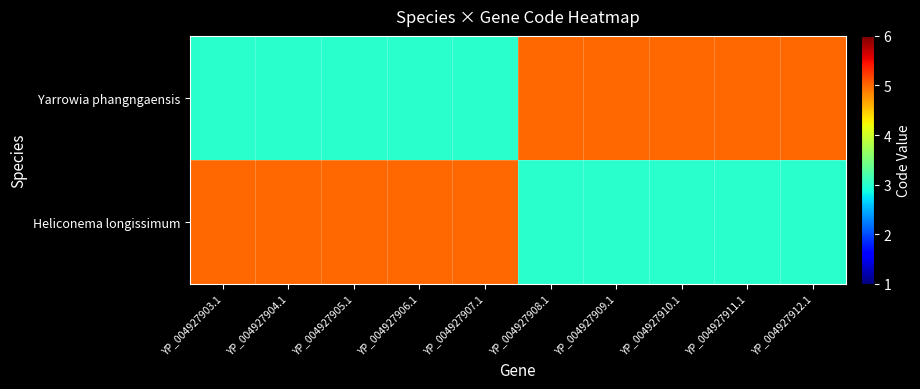

At which category does the chart reach its peak across all series?

YP_004927908.1